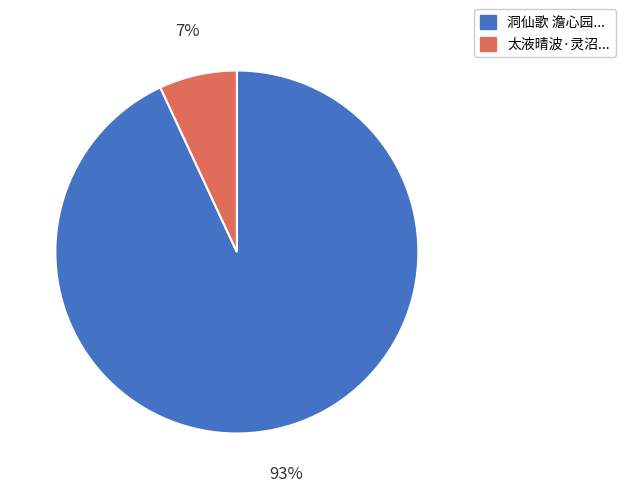

To the nearest percent, what is the difference between the largest and smallest slice percentages?

86%